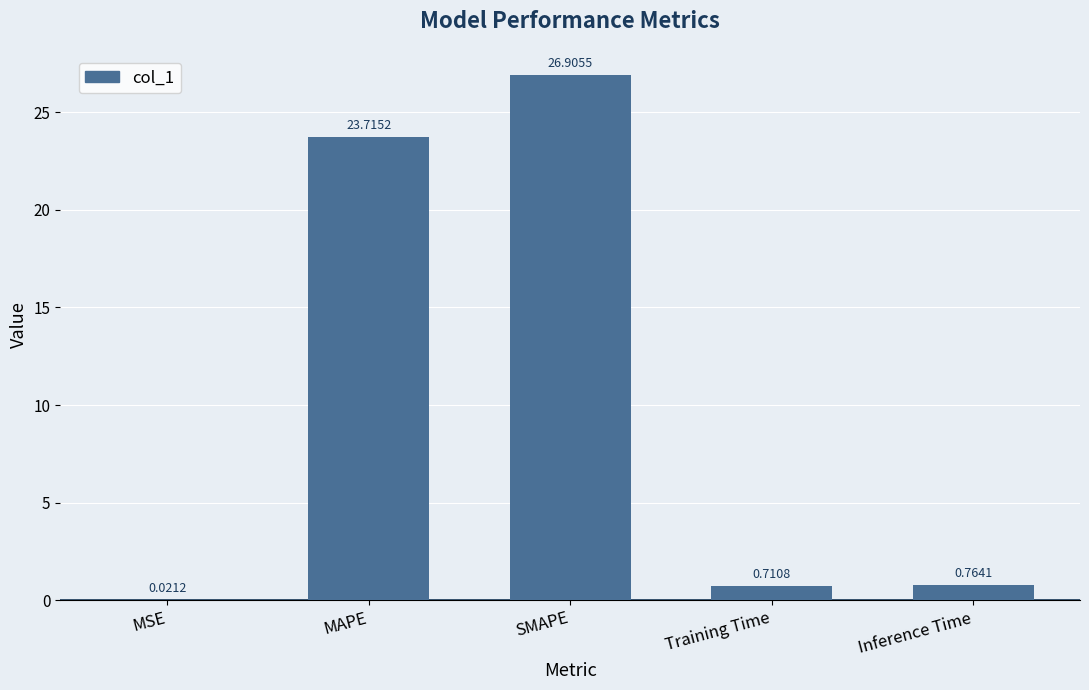

True or false: the data shows 6.1 at MAPE.

False